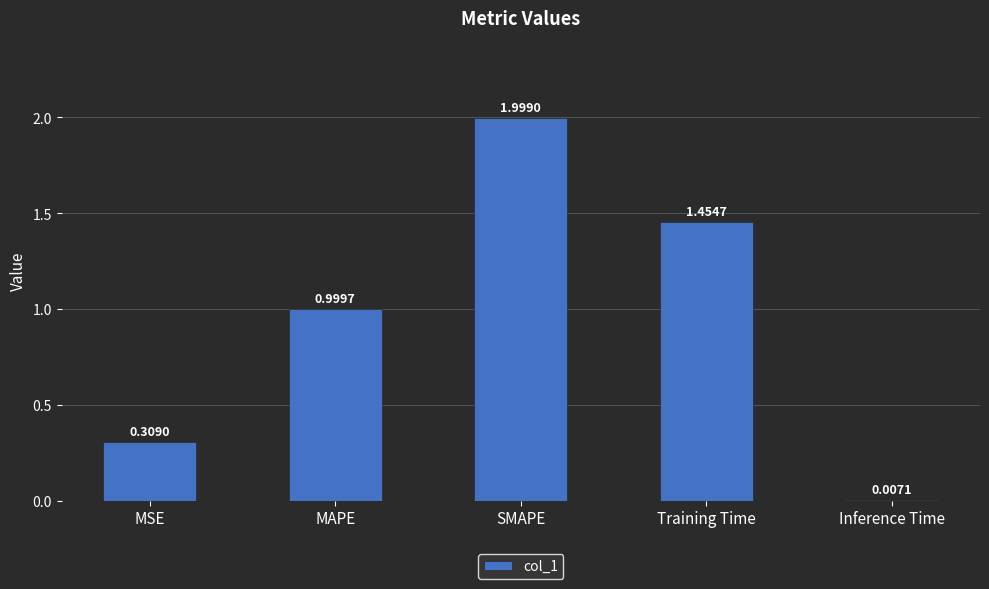

What is the change in value from MAPE to SMAPE?

+1.0